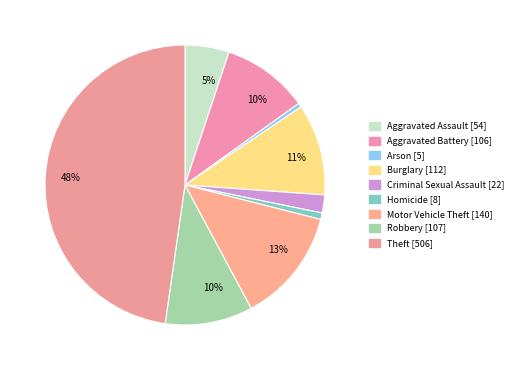

What is the largest slice in the pie chart?

Theft